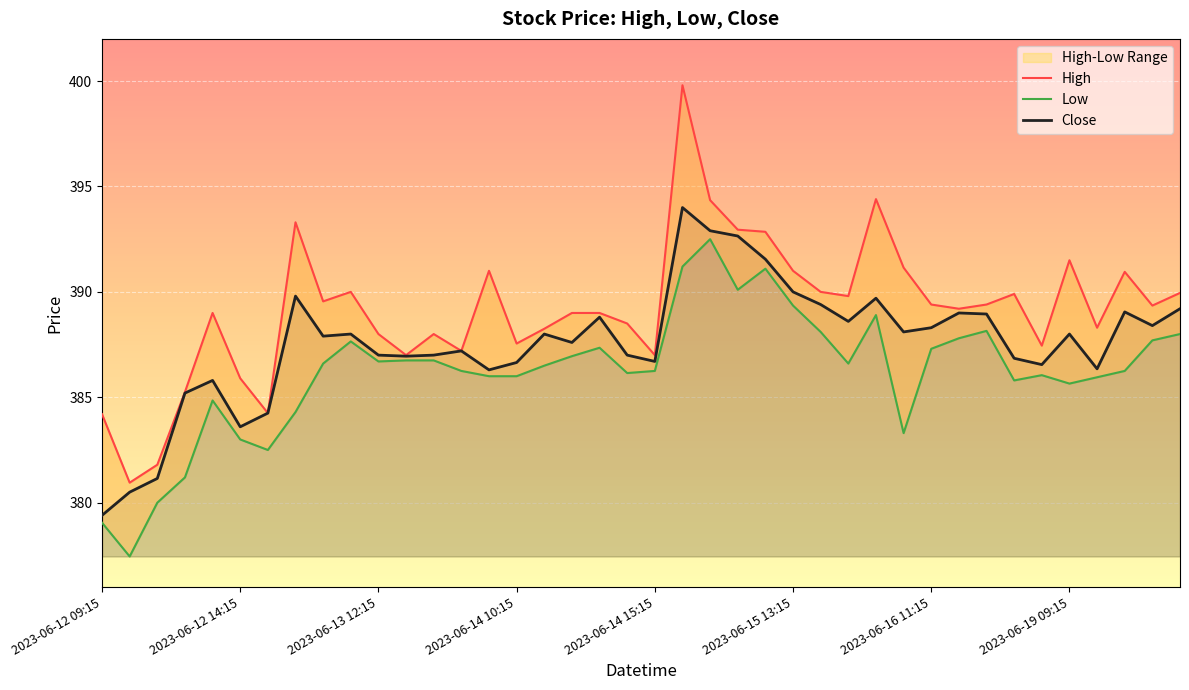

Reading right to left, transcribe all the data shown in this chart.

High: 390.0	389.4	391.0	388.3	391.5	387.5	389.9	389.4	389.2	389.4	391.1	394.4	389.8	390.0	391.0	392.9	393.0	394.4	399.8	387.0	388.5	389.0	389.0	388.2	387.5	391.0	387.2	388.0	387.0	388.0	390.0	389.5	393.3	384.2	385.9	389.0	385.2	381.8	381.0	384.2
Low: 388.0	387.7	386.2	386.0	385.6	386.0	385.8	388.1	387.8	387.3	383.3	388.9	386.6	388.1	389.4	391.1	390.1	392.5	391.2	386.2	386.1	387.4	387.0	386.5	386.0	386.0	386.2	386.8	386.8	386.7	387.6	386.6	384.3	382.5	383.0	384.9	381.2	380.0	377.5	379.0
Close: 389.2	388.4	389.0	386.4	388.0	386.5	386.9	389.0	389.0	388.3	388.1	389.7	388.6	389.4	390.0	391.5	392.6	392.9	394.0	386.7	387.0	388.8	387.6	388.0	386.6	386.3	387.2	387.0	387.0	387.0	388.0	387.9	389.8	384.2	383.6	385.8	385.2	381.1	380.5	379.4